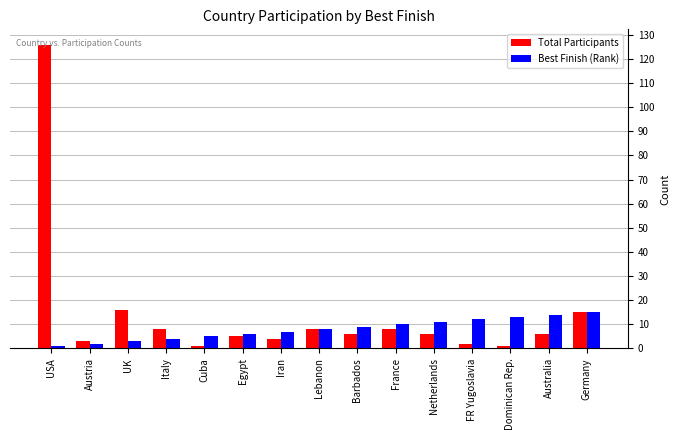

Is the value of Total Participants at FR Yugoslavia greater than the value of Best Finish (Rank) at Dominican Rep.?

No